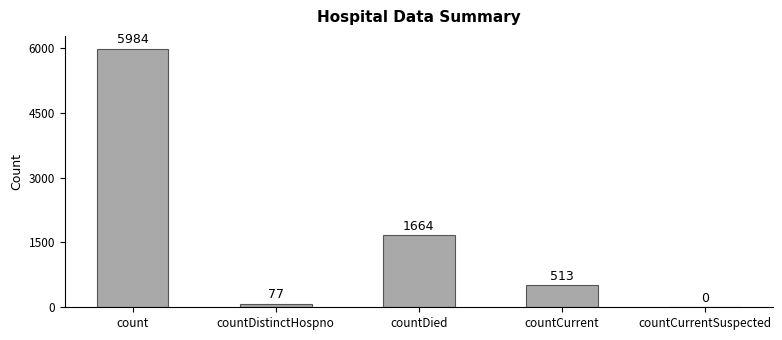

Are the bars horizontal?

No